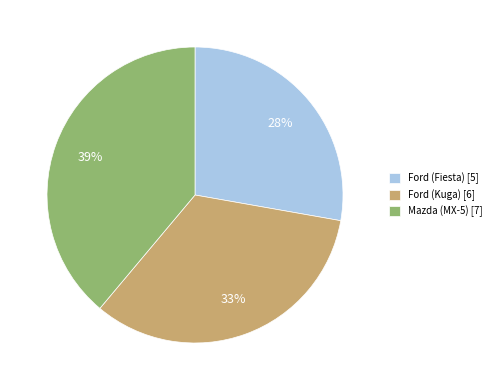

What is the largest slice in the pie chart?

Mazda (MX-5) [7]